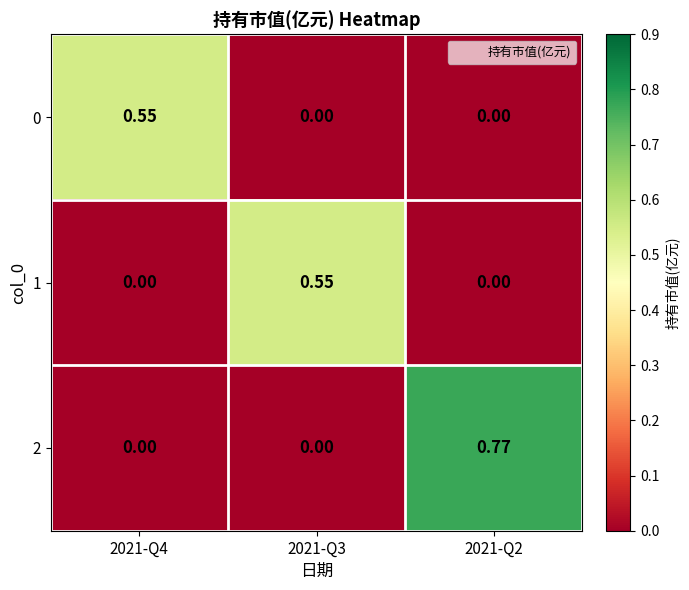

Is the value of 0 at 2021-Q4 greater than the value of 2 at 2021-Q3?

Yes